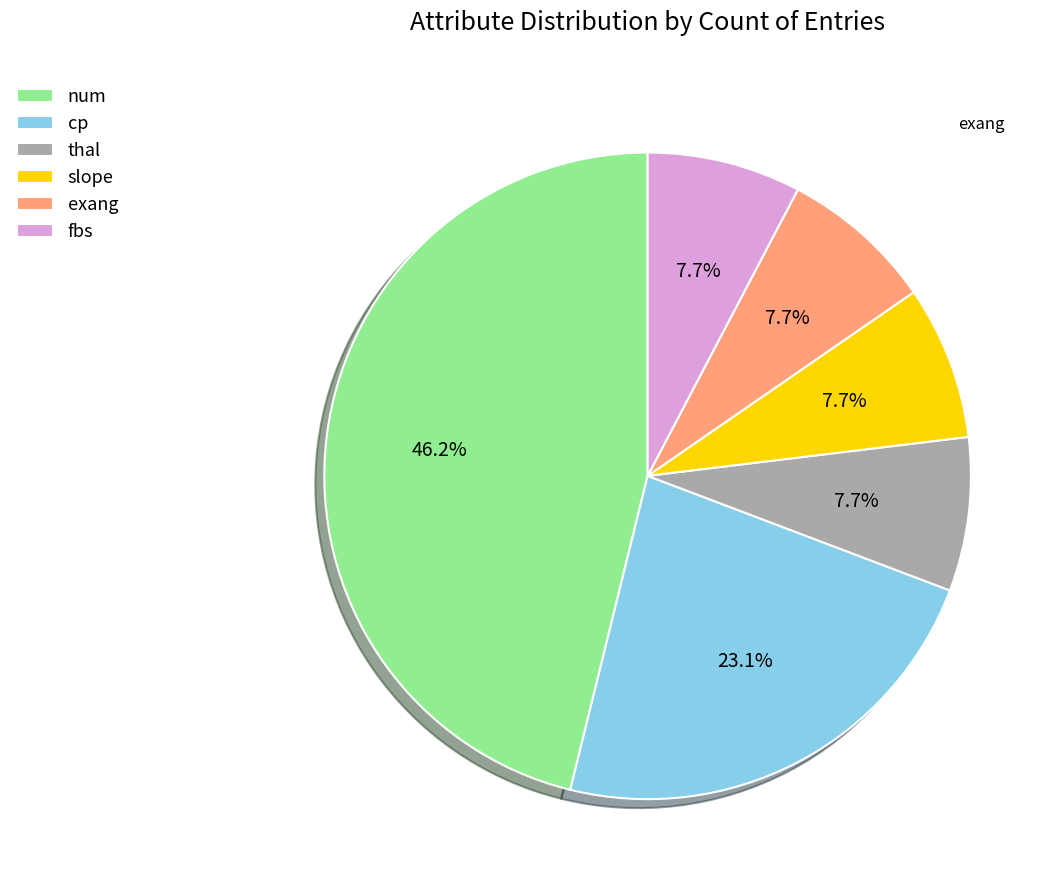

Approximately how many times larger is the value at thal compared to cp?

0.3